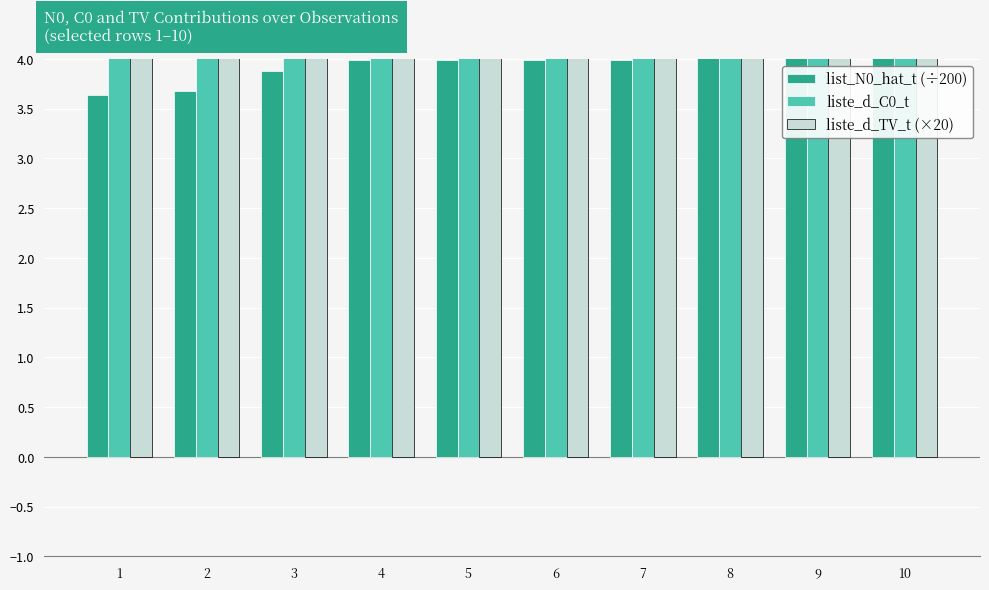

Rank the series by their maximum value, from highest to lowest.

liste_d_C0_t, liste_d_TV_t (×20), list_N0_hat_t (÷200)